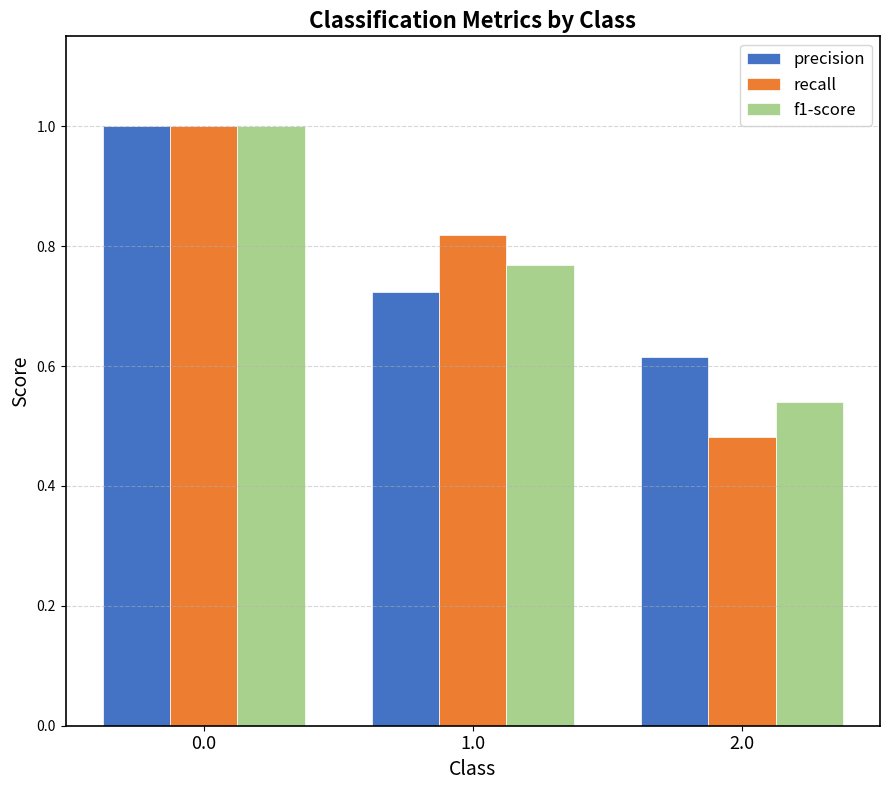

Where is recall nearest to the value 0?

2.0